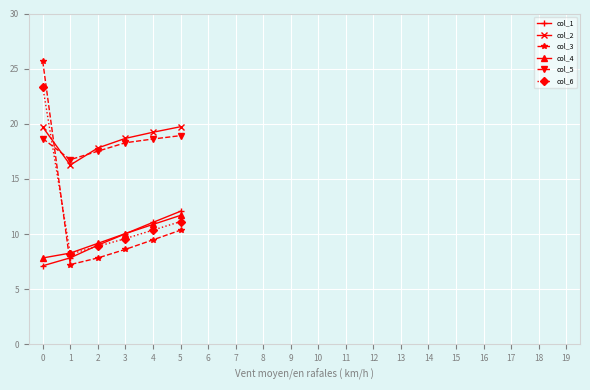

Is the value of col_1 at 5 greater than the value of col_4 at 5?

Yes